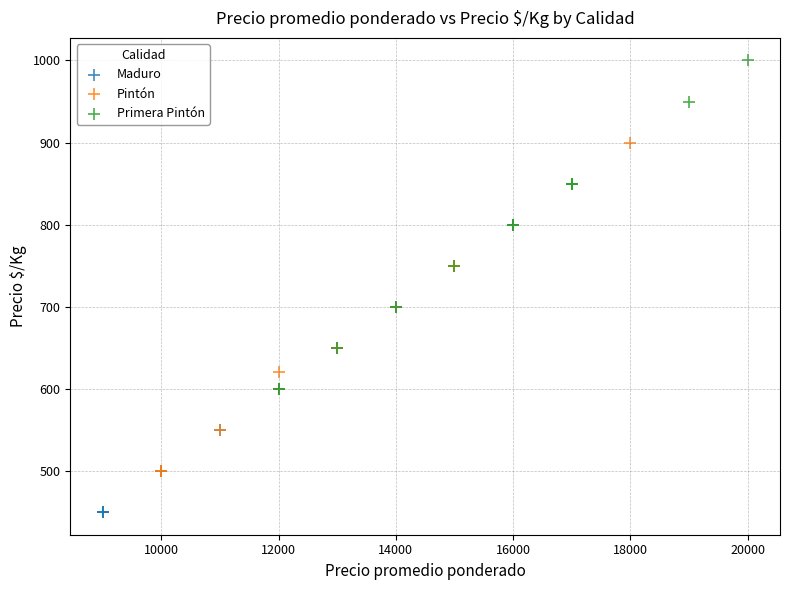

Which series contains the lowest Y value?

Maduro